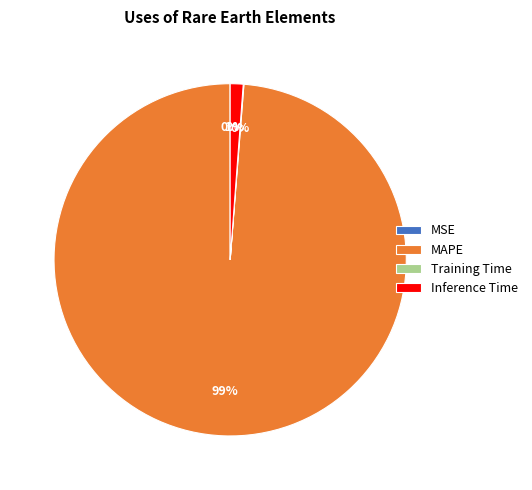

To the nearest percent, what is the difference between the largest and smallest slice percentages?

99%